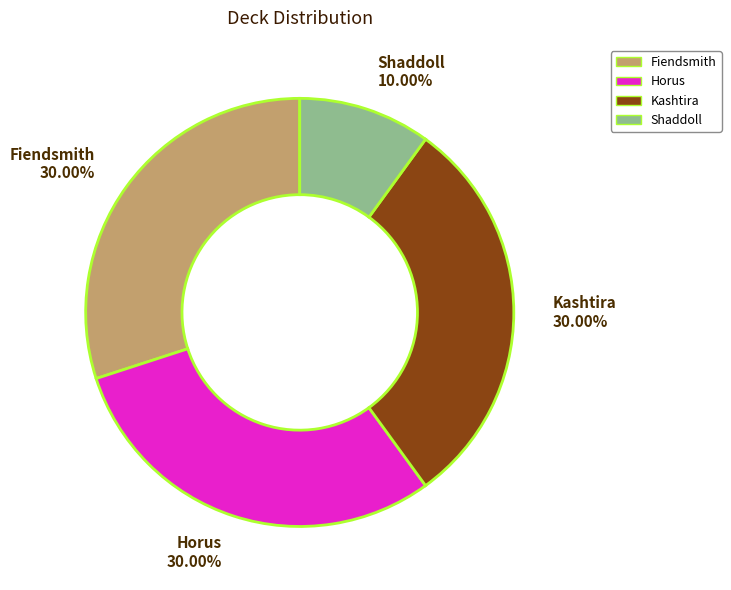

Is it true that Fiendsmith is 30% of the pie?

True